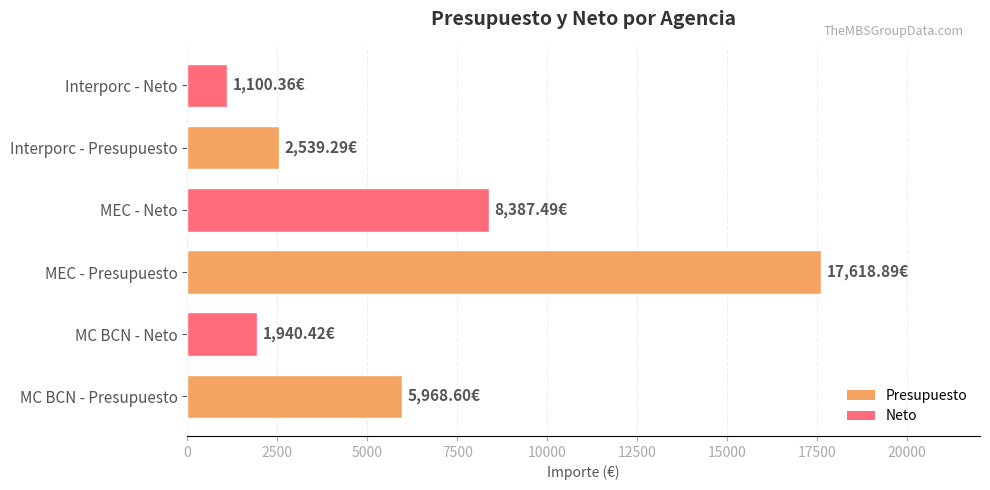

How many distinct data groups are displayed?

1